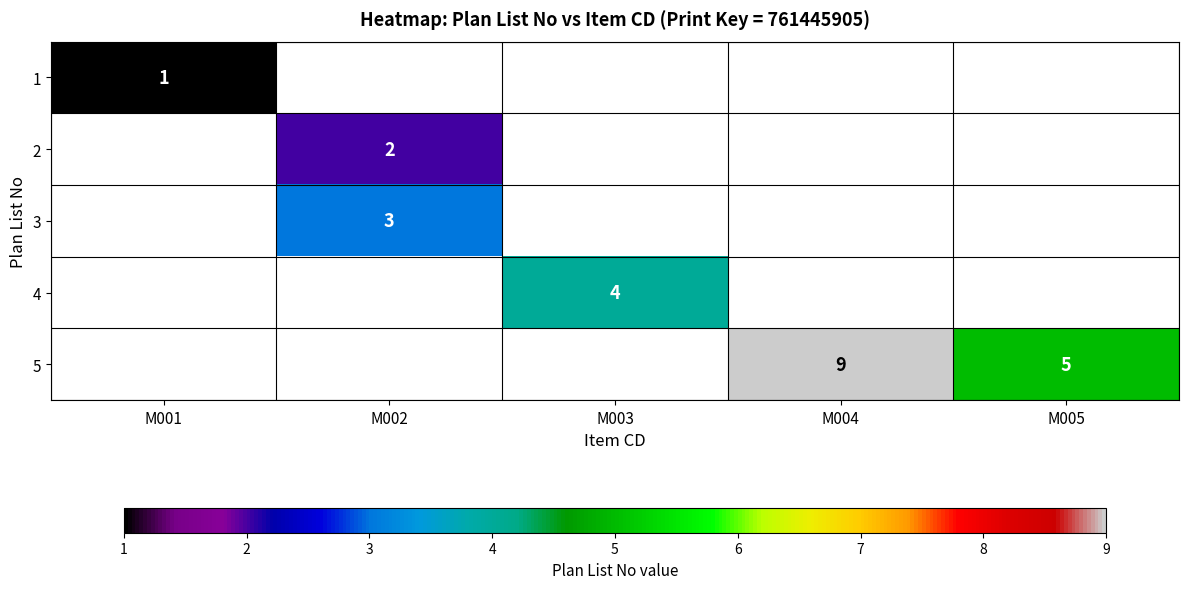

Is it true that 3 equals 3.0 at M002?

True